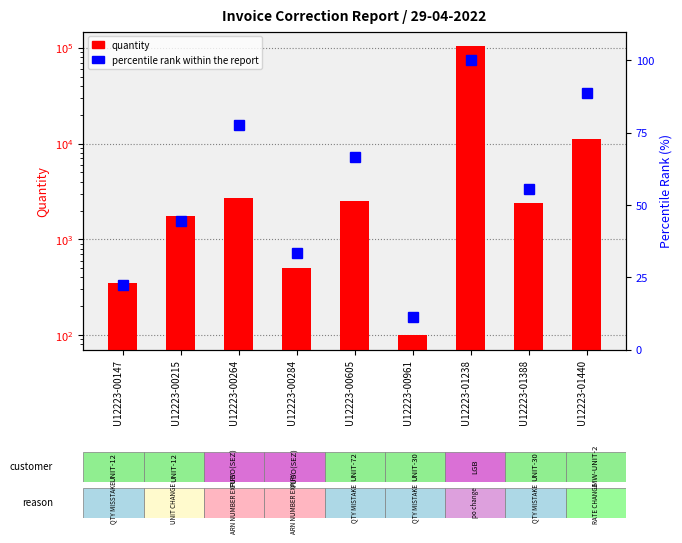

Which series has the largest total across all categories?

quantity